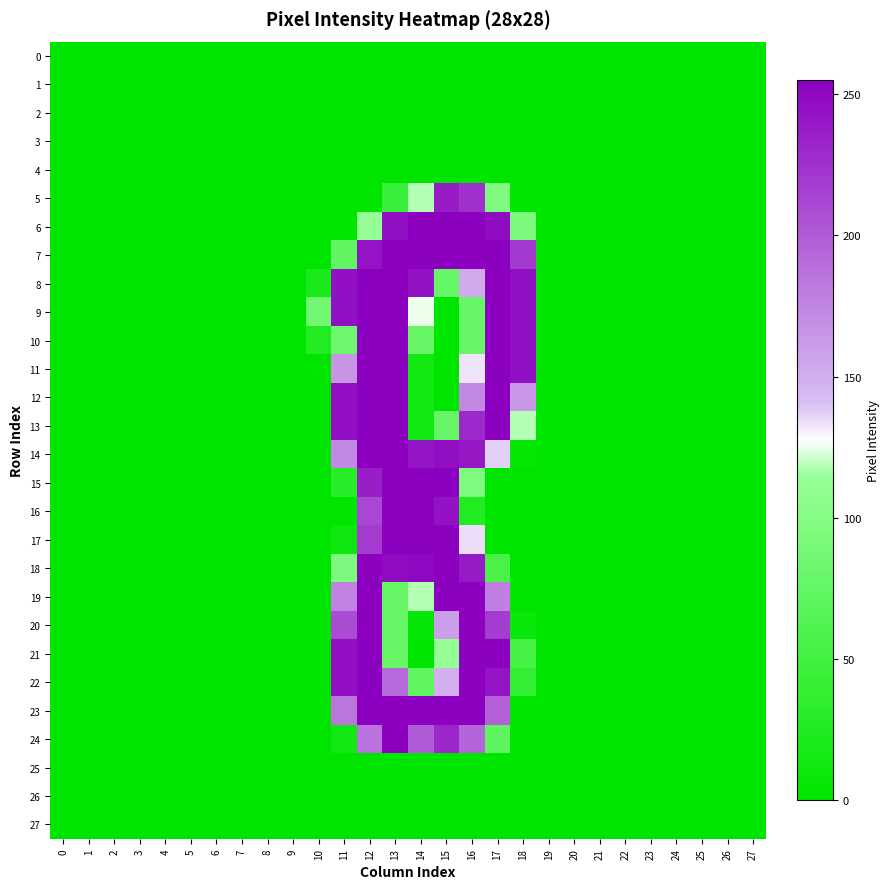

At how many categories does at least one series exceed 116?

8